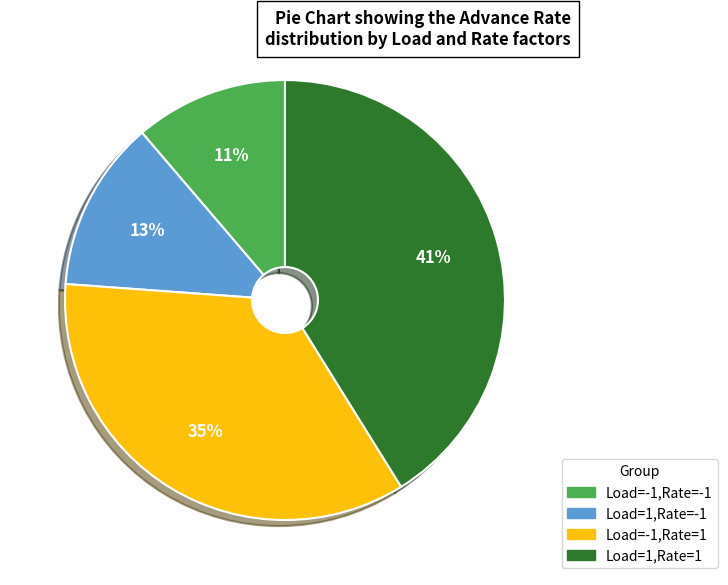

Do Load=1,Rate=-1 and Load=-1,Rate=-1 together represent more than half of the pie?

No